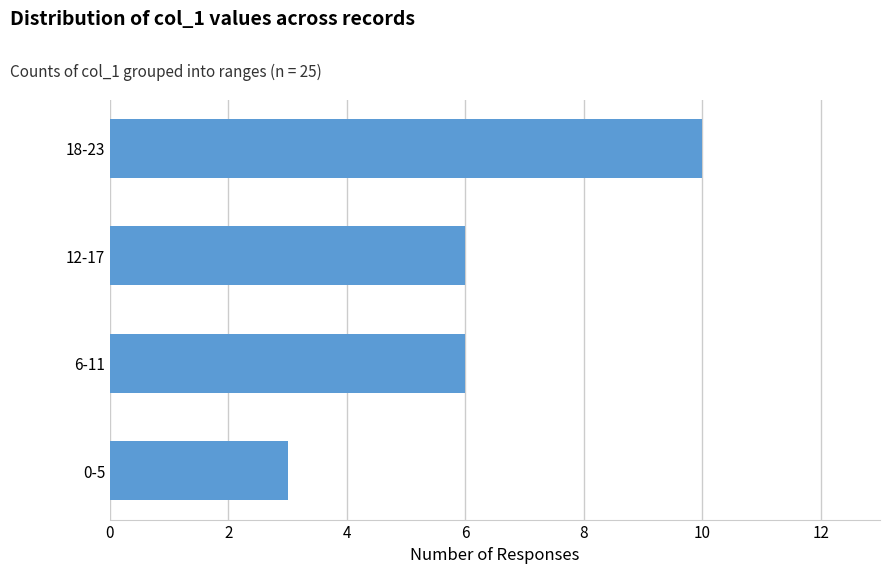

How many series are shown in this chart?

1